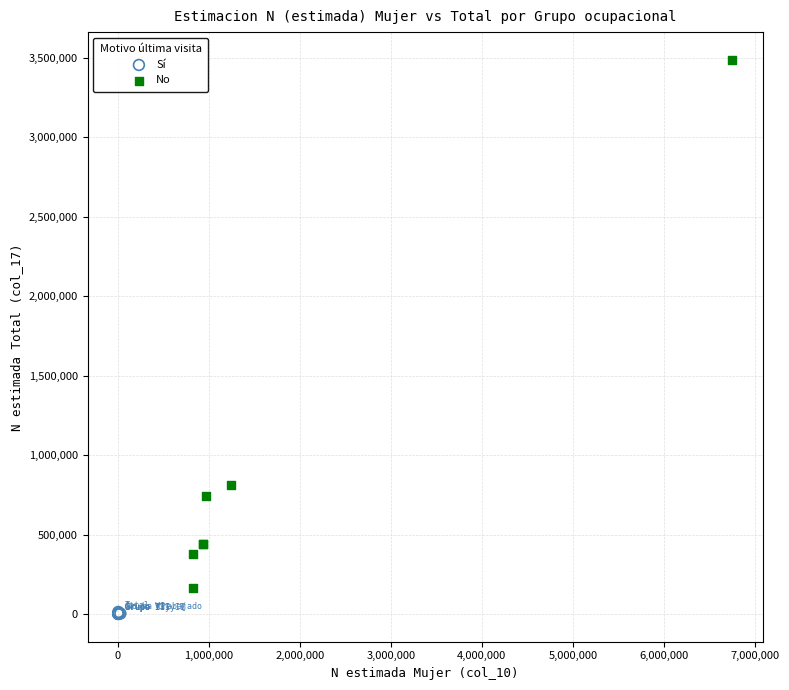

Which series has the largest Y range (max minus min)?

No